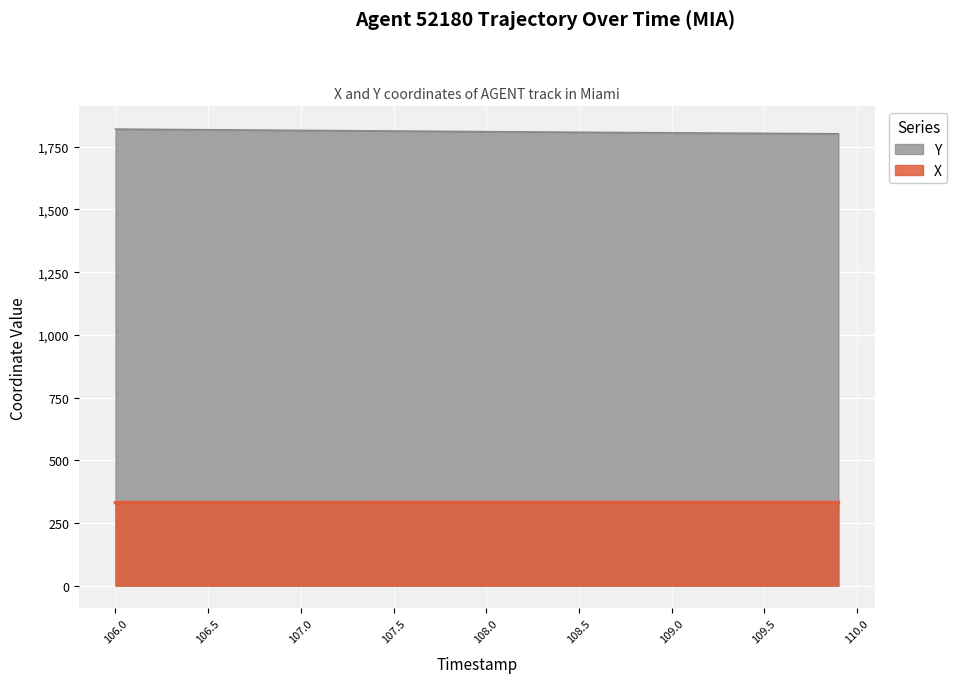

How many lines are shown in the chart?

2